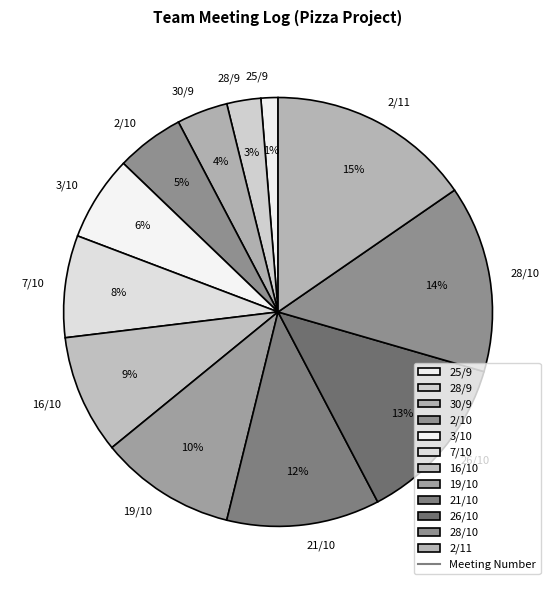

Combined, do 25/9 and 2/11 account for over 50%?

No